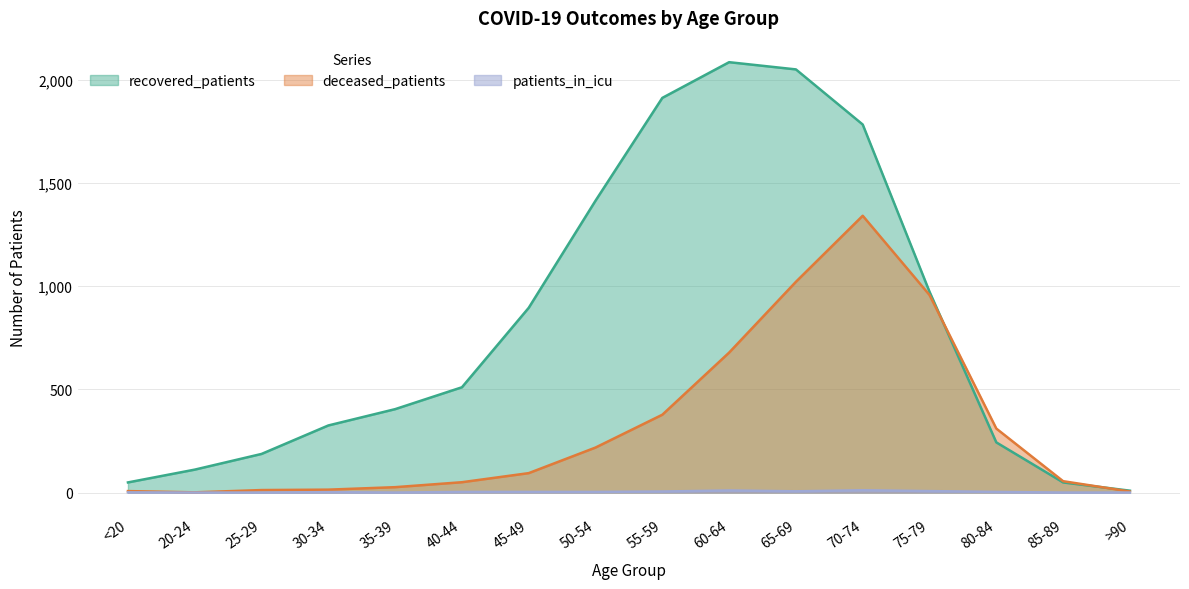

True or false: patients_in_icu and deceased_patients intersect in this chart.

False